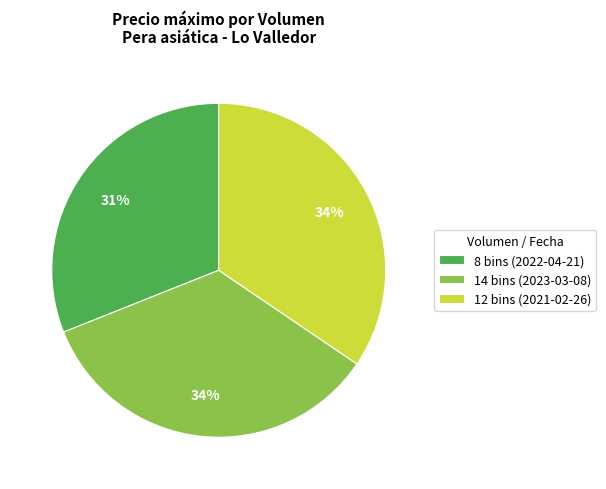

Approximately how many times larger is the value at 12 bins (2021-02-26) compared to 8 bins (2022-04-21)?

1.1